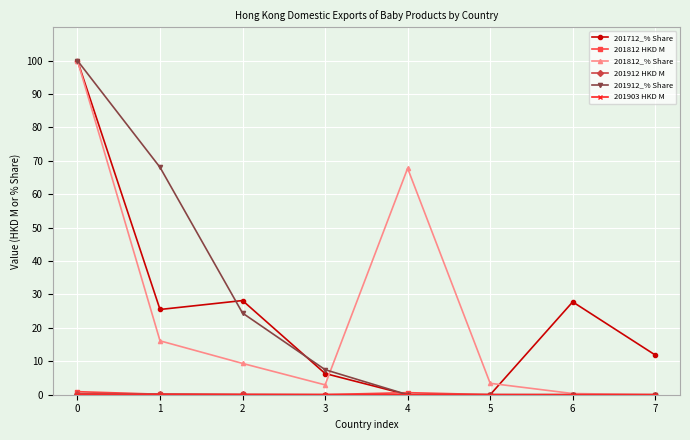

The 201712_% Share series shows 142.0 at 0. True or false?

False